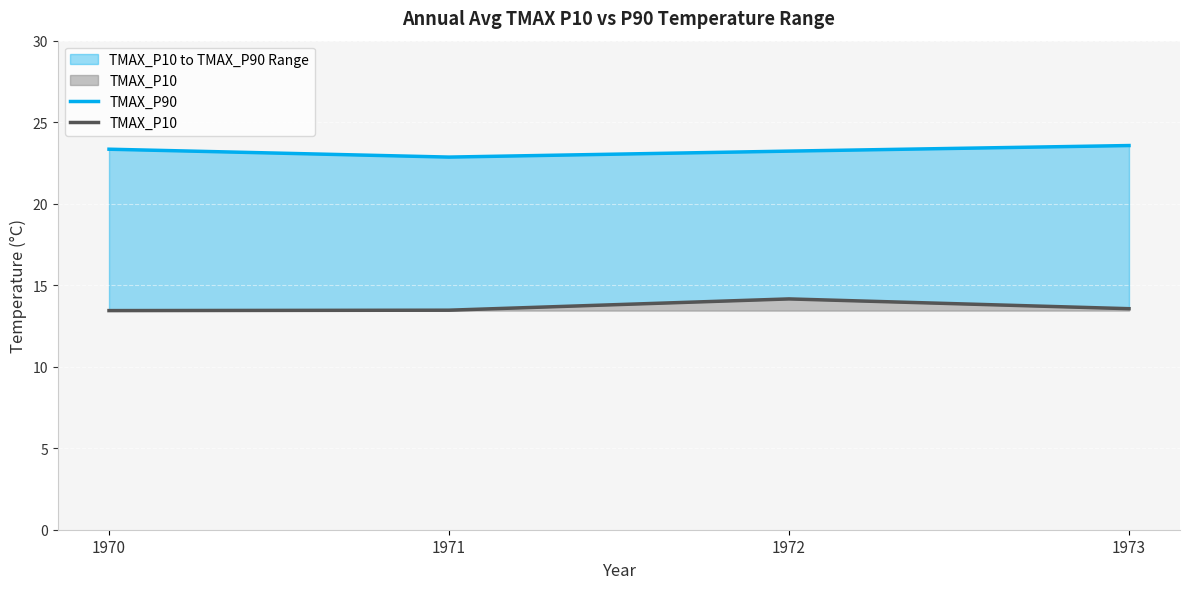

What is the value of the TMAX_P90 point at the 4th from the left?

23.6